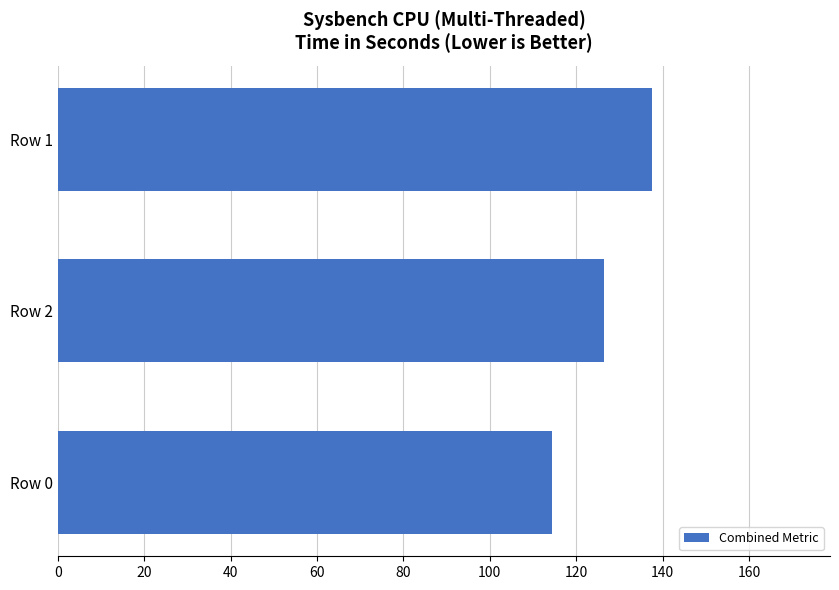

How many categories are shown in the chart?

3